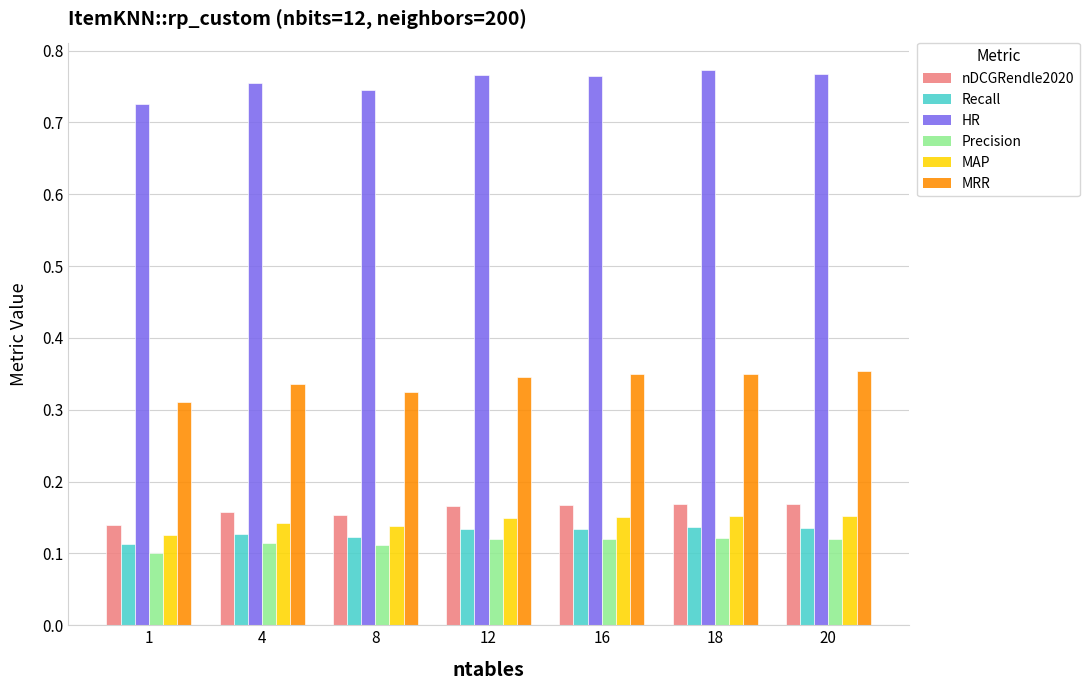

List the series in order of their peak value, lowest first.

Precision, Recall, MAP, nDCGRendle2020, MRR, HR